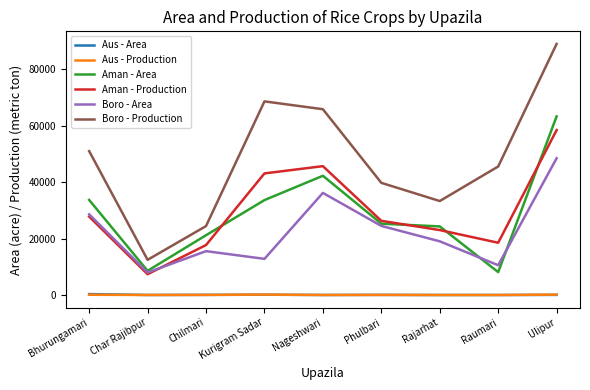

At which category is the sum across all series the highest?

Ulipur